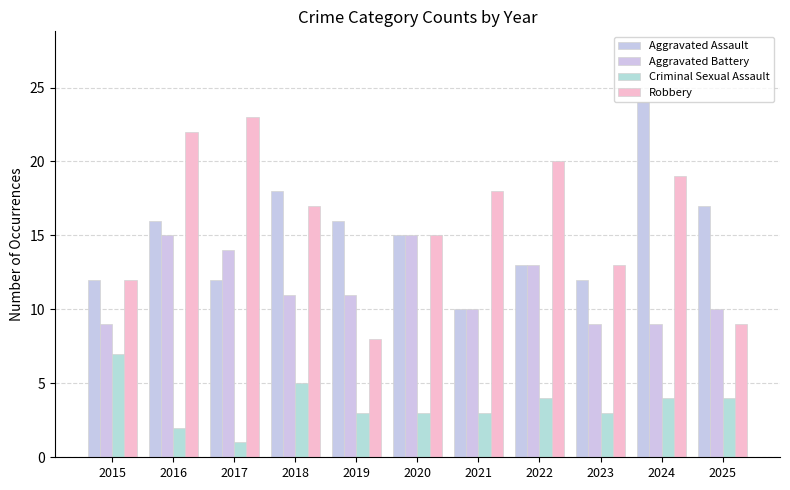

Reading right to left, list all the values displayed in this chart.

Aggravated Assault: 2025=17	2024=24	2023=12	2022=13	2021=10	2020=15	2019=16	2018=18	2017=12	2016=16	2015=12
Aggravated Battery: 2025=10	2024=9	2023=9	2022=13	2021=10	2020=15	2019=11	2018=11	2017=14	2016=15	2015=9
Criminal Sexual Assault: 2025=4	2024=4	2023=3	2022=4	2021=3	2020=3	2019=3	2018=5	2017=1	2016=2	2015=7
Robbery: 2025=9	2024=19	2023=13	2022=20	2021=18	2020=15	2019=8	2018=17	2017=23	2016=22	2015=12